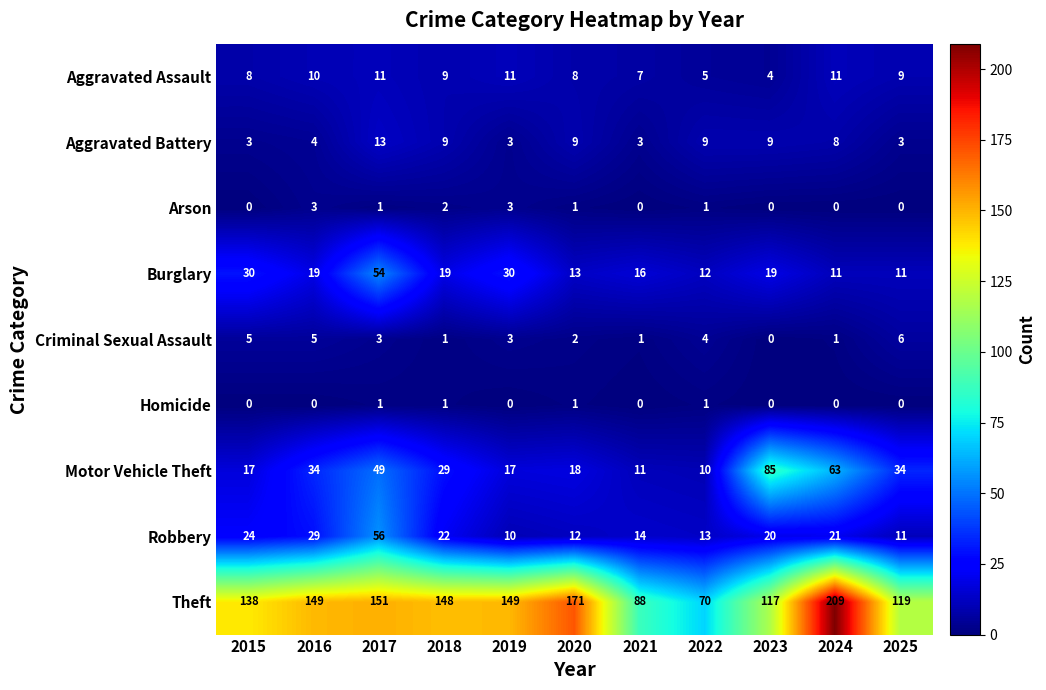

Is it true that Robbery equals 14 at 2021?

True